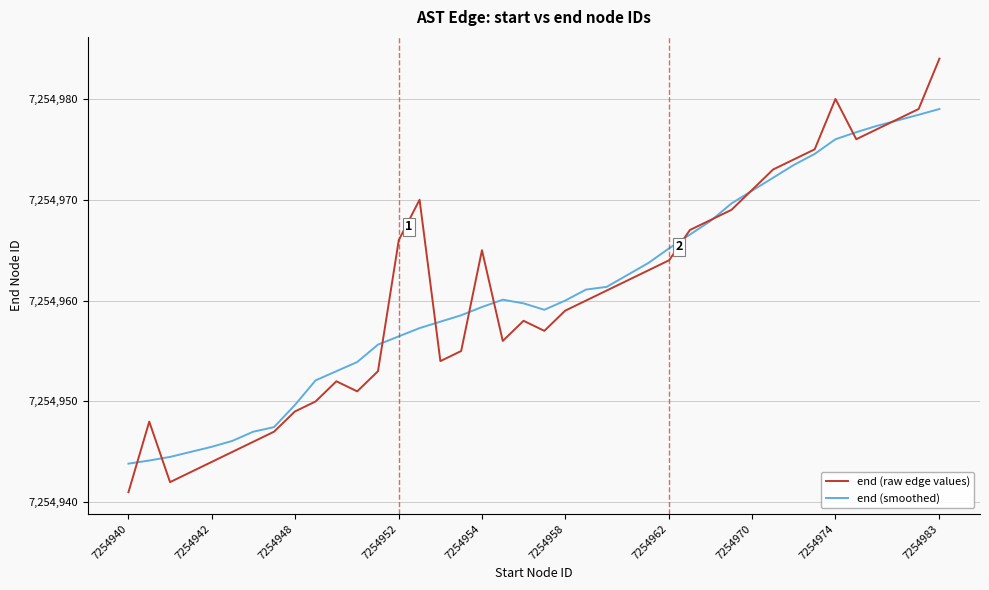

What is the smallest value displayed?

7254941.0